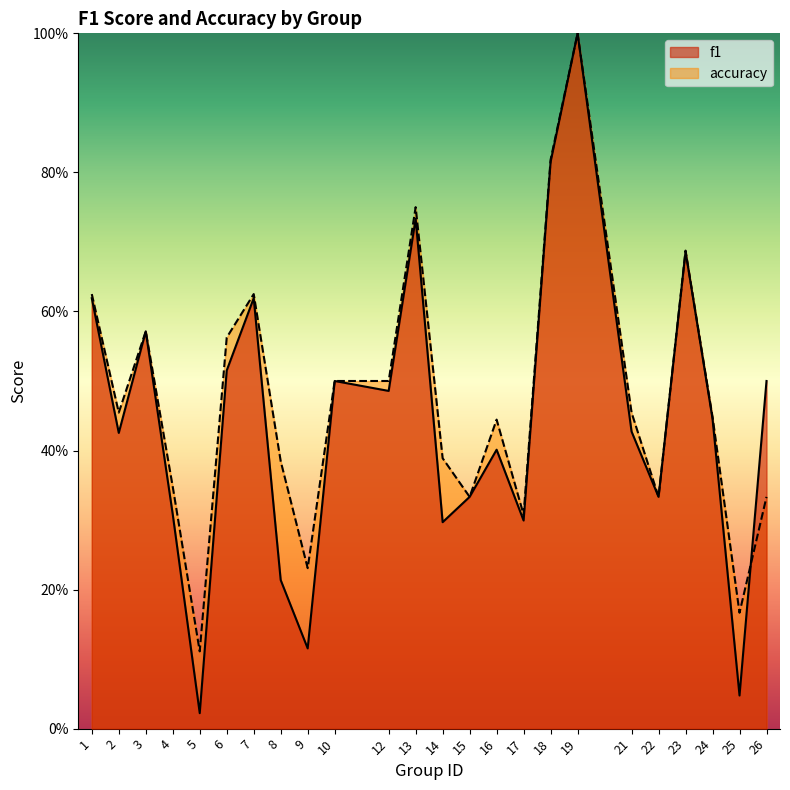

At 24, list the series in order from largest to smallest.

accuracy, f1